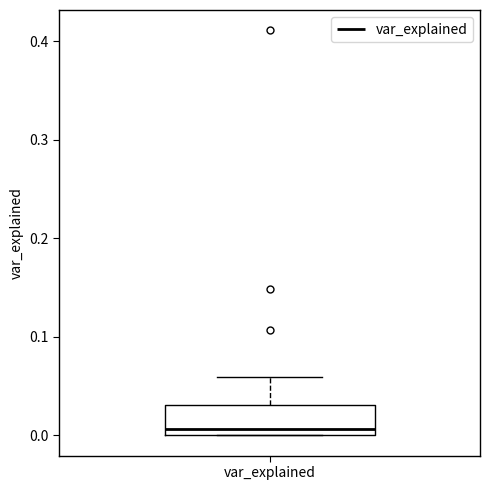

Where does the median line of the box for var_explained sit on the y-axis? The values are not printed on the chart, so give them approximately, as read against the axis.

0.01